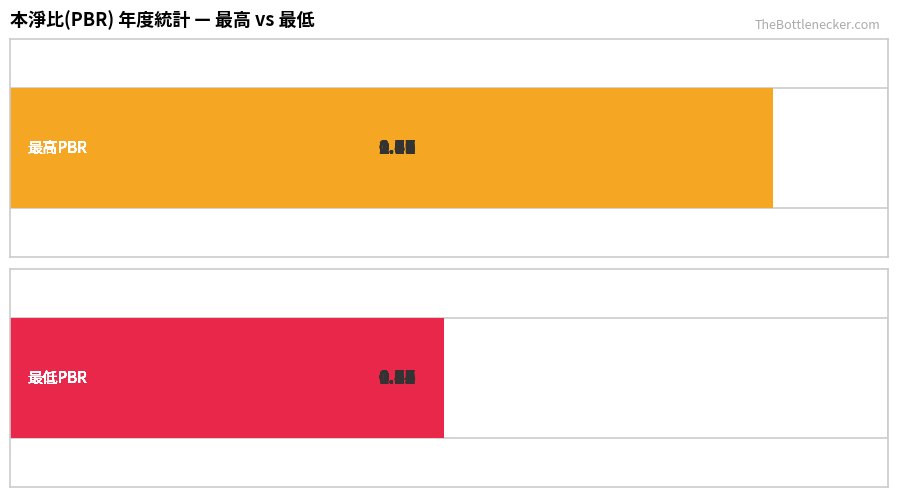

Which series has the largest total across all categories?

最高PBR